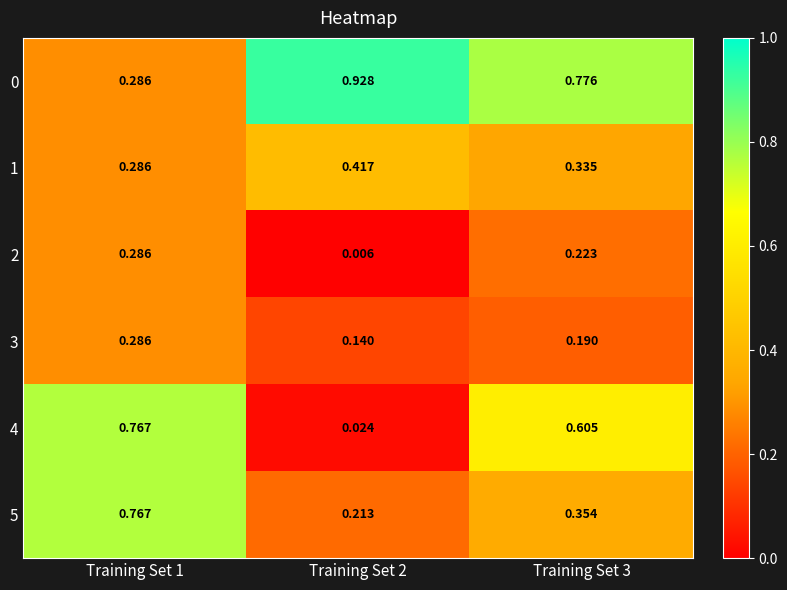

At Training Set 1, list the series in order from largest to smallest.

4, 5, 1, 3, 0, 2